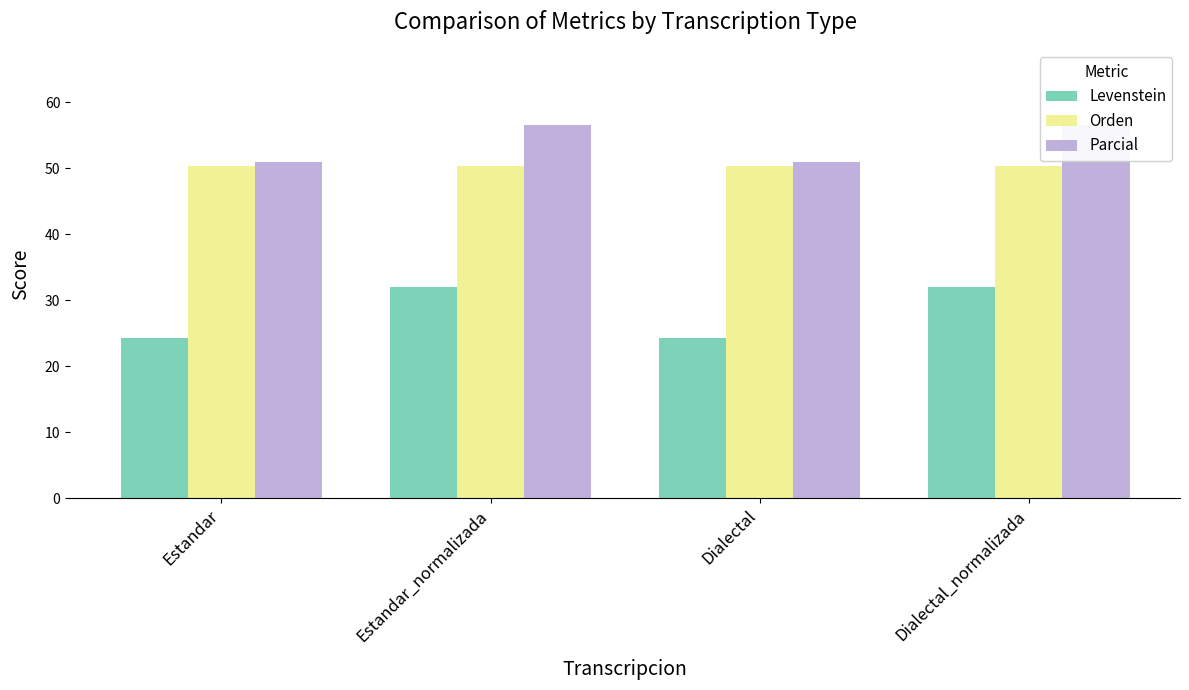

What is the average value of the Parcial series?

53.8